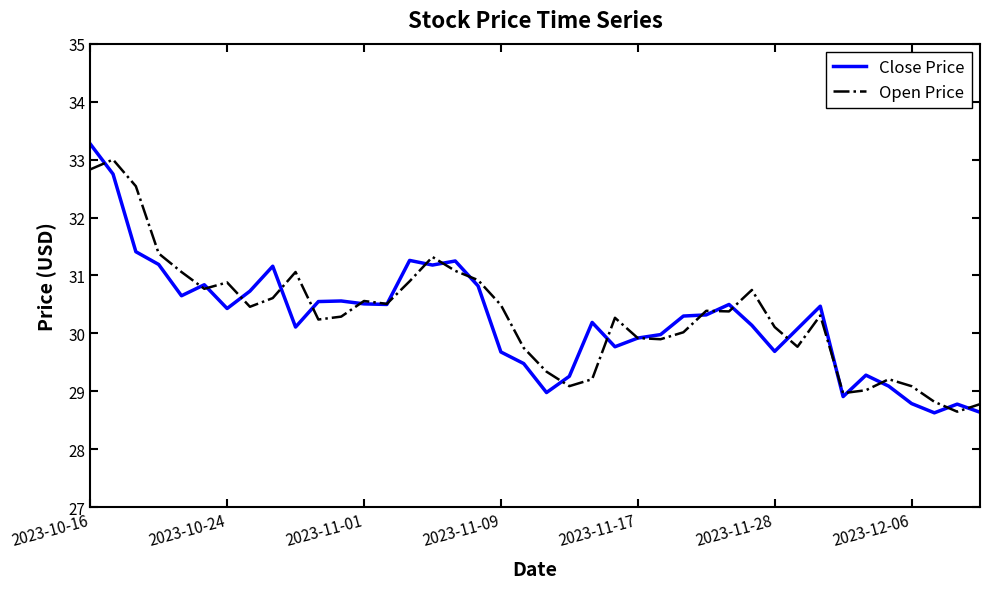

What is the greatest value displayed?

33.3